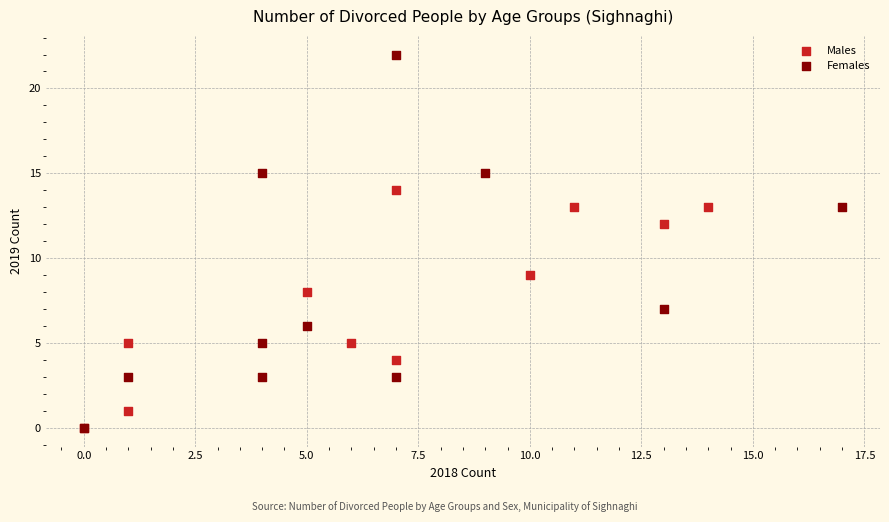

What are all the series names shown in the legend?

Males, Females